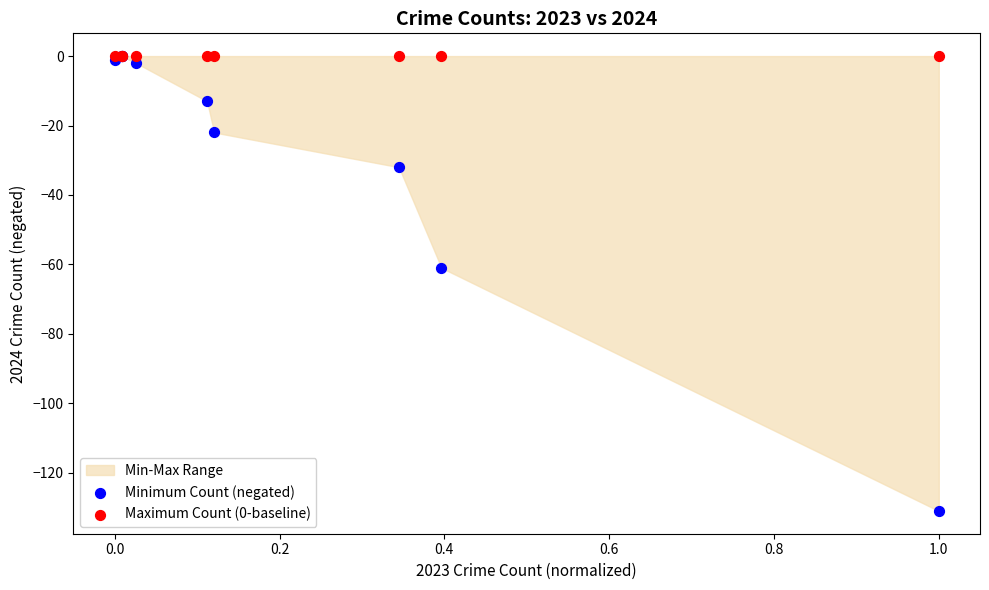

In the Minimum Count (negated) series, what Y value is closest to -65?

-61